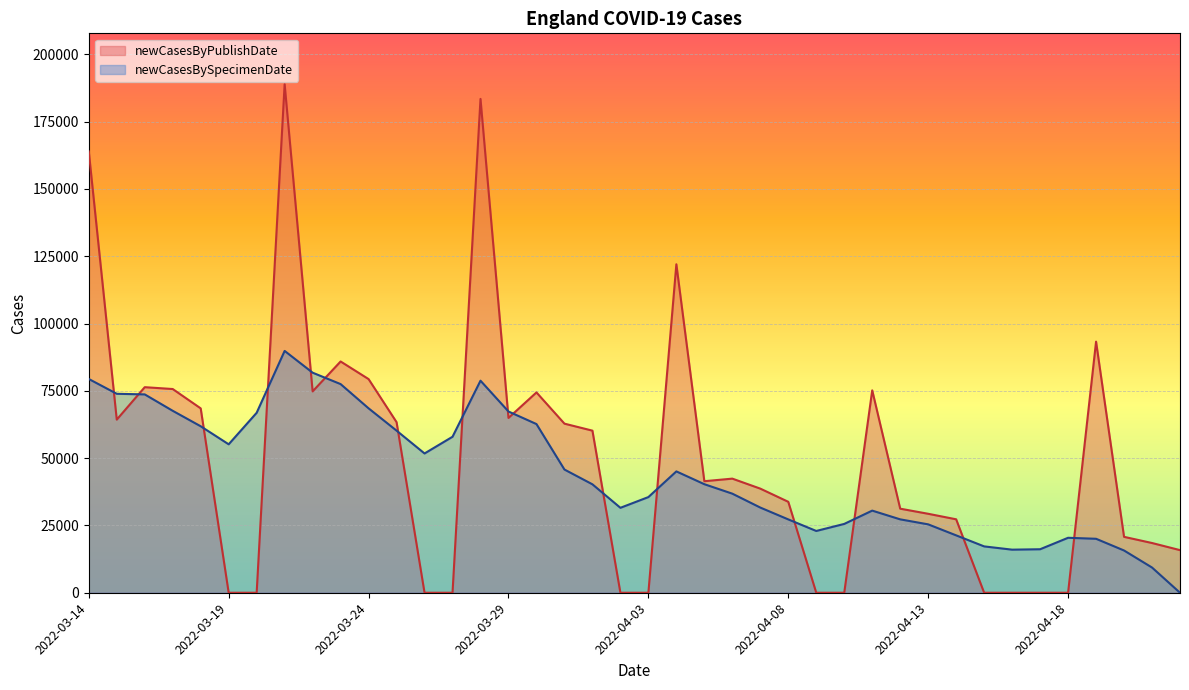

What is the maximum value for newCasesBySpecimenDate?

89839